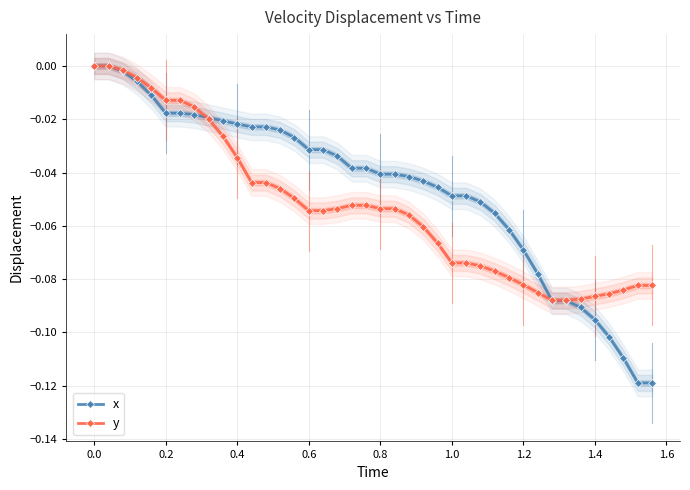

Reading left to right, transcribe all the data shown in this chart.

x: 0.0	0.0	-0.0	-0.0	-0.0	-0.0	-0.0	-0.0	-0.0	-0.0	-0.0	-0.0	-0.0	-0.0	-0.0	-0.0	-0.0	-0.0	-0.0	-0.0	-0.0	-0.0	-0.0	-0.0	-0.0	-0.0	-0.0	-0.1	-0.1	-0.1	-0.1	-0.1	-0.1	-0.1	-0.1	-0.1	-0.1	-0.1	-0.1	-0.1
y: 0.0	0.0	-0.0	-0.0	-0.0	-0.0	-0.0	-0.0	-0.0	-0.0	-0.0	-0.0	-0.0	-0.0	-0.0	-0.1	-0.1	-0.1	-0.1	-0.1	-0.1	-0.1	-0.1	-0.1	-0.1	-0.1	-0.1	-0.1	-0.1	-0.1	-0.1	-0.1	-0.1	-0.1	-0.1	-0.1	-0.1	-0.1	-0.1	-0.1